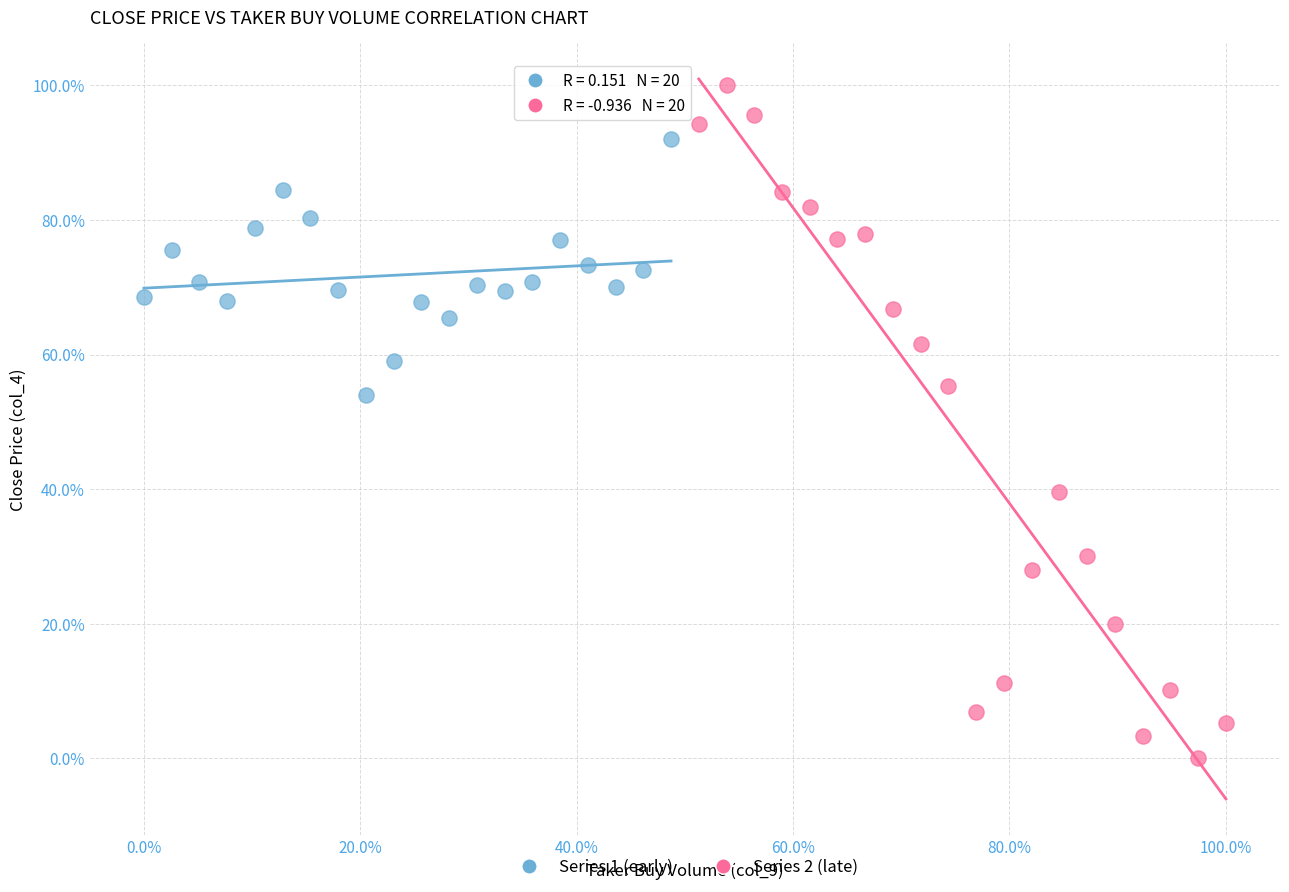

Which series contains the highest Y value?

Series 2 (late)